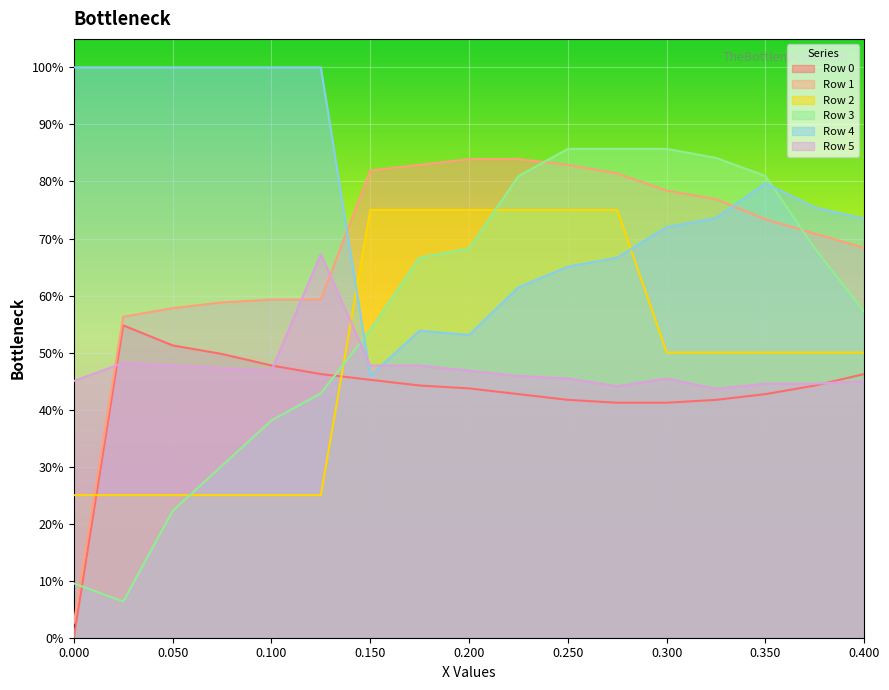

Read the Row 5 value at 13.

0.4